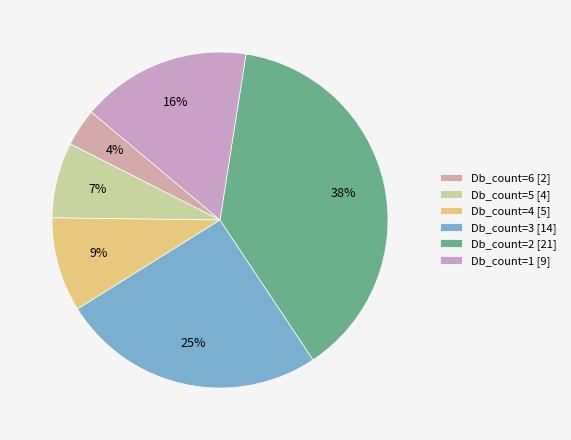

Rank the categories by value from lowest to highest.

Db_count=6 [2], Db_count=5 [4], Db_count=4 [5], Db_count=1 [9], Db_count=3 [14], Db_count=2 [21]